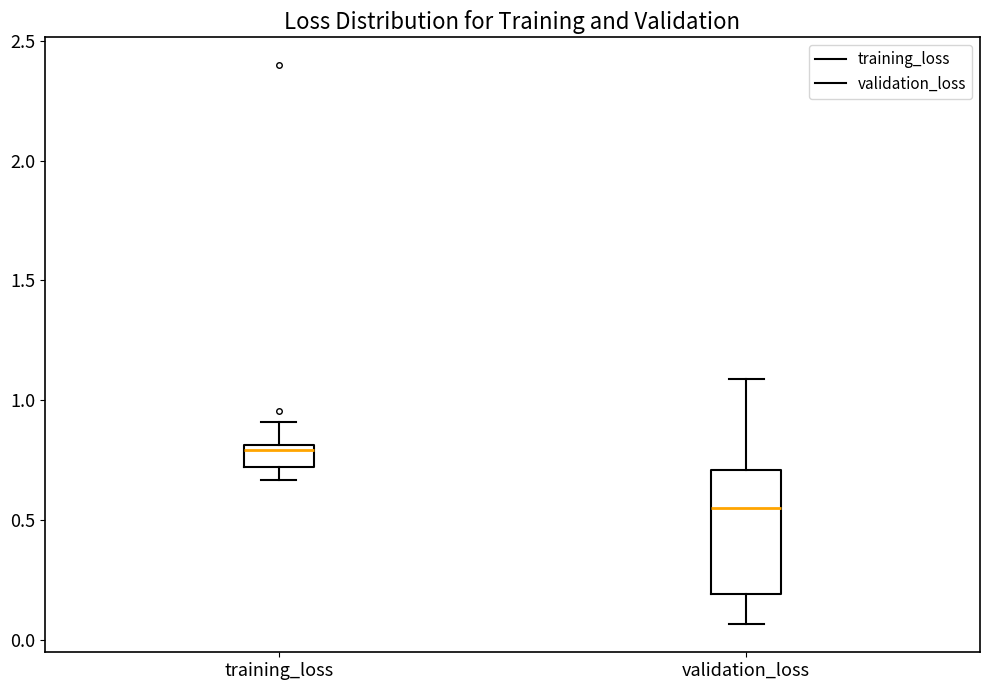

Reading left to right, read every box against the y-axis: the position of its median line, the range the box covers, and the ends of its whiskers. The values are not printed on the chart, so give them approximately, as read against the axis.

training_loss: median 0.80 (just below the box's upper edge), box 0.70 to 0.80, whiskers 0.65 to 0.90
validation_loss: median 0.55, box 0.20 to 0.70, whiskers 0.05 to 1.10